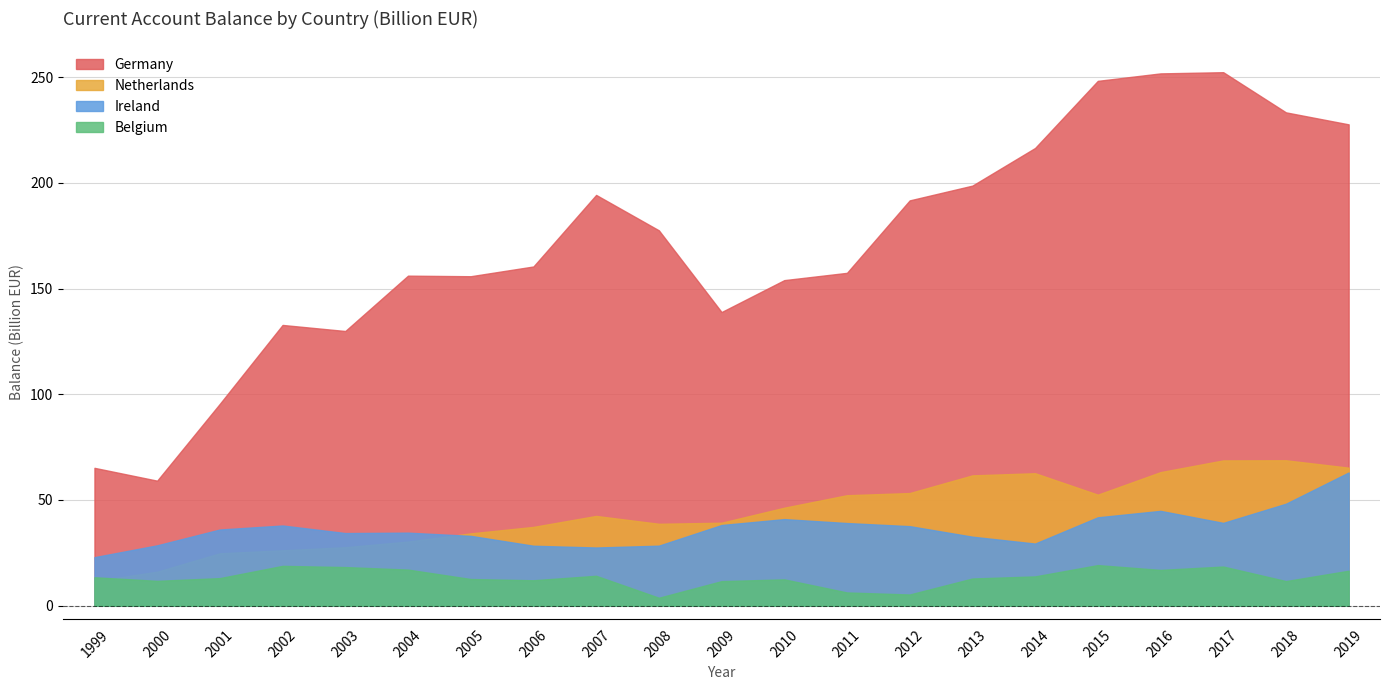

True or false: Belgium and Netherlands intersect in this chart.

True